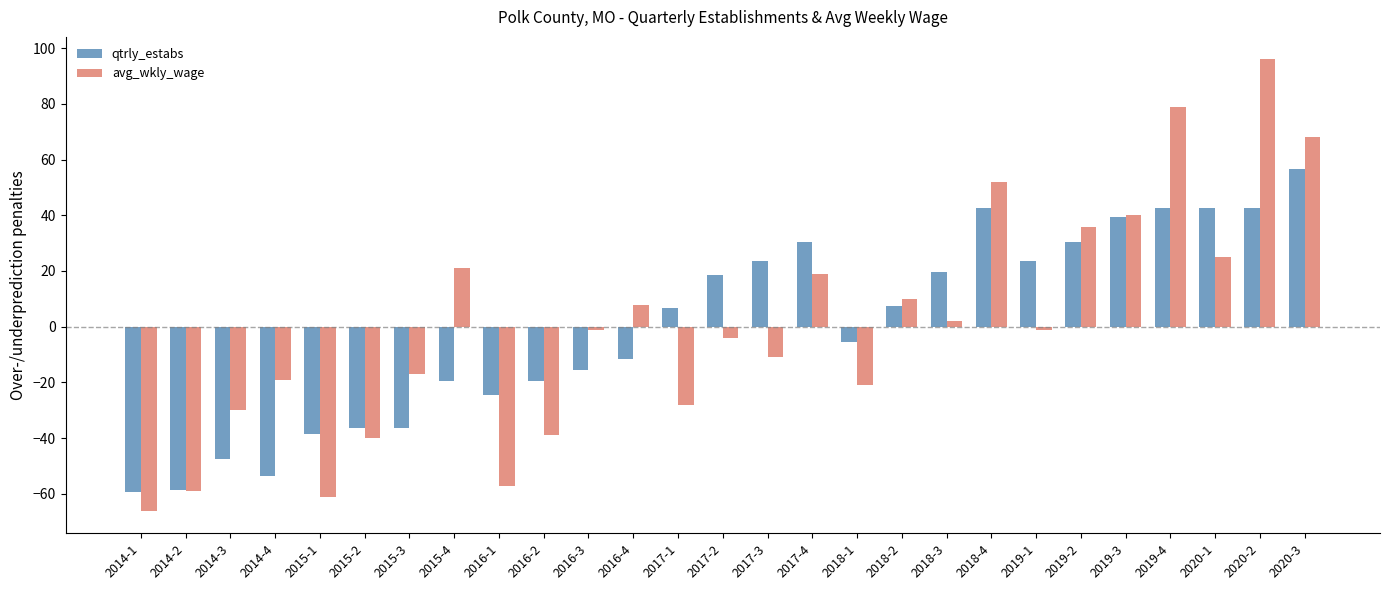

How many categories are shown in the chart?

27